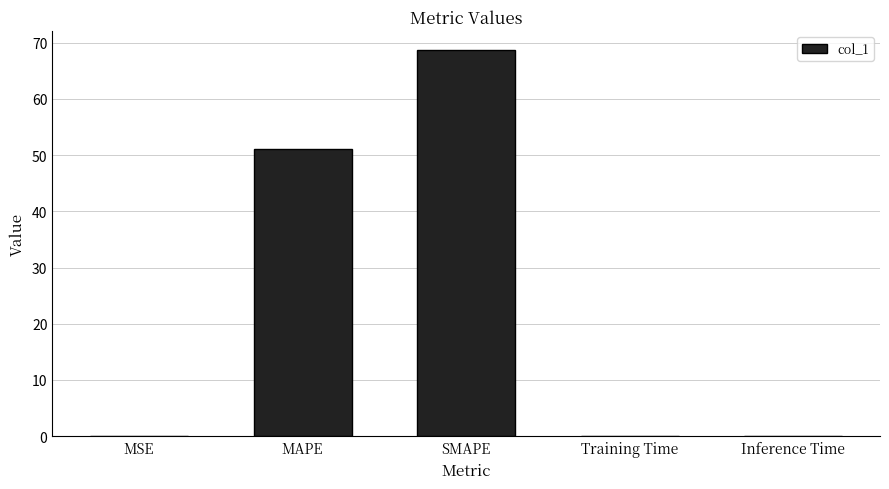

Are the bars grouped side by side (vs. stacked)?

No